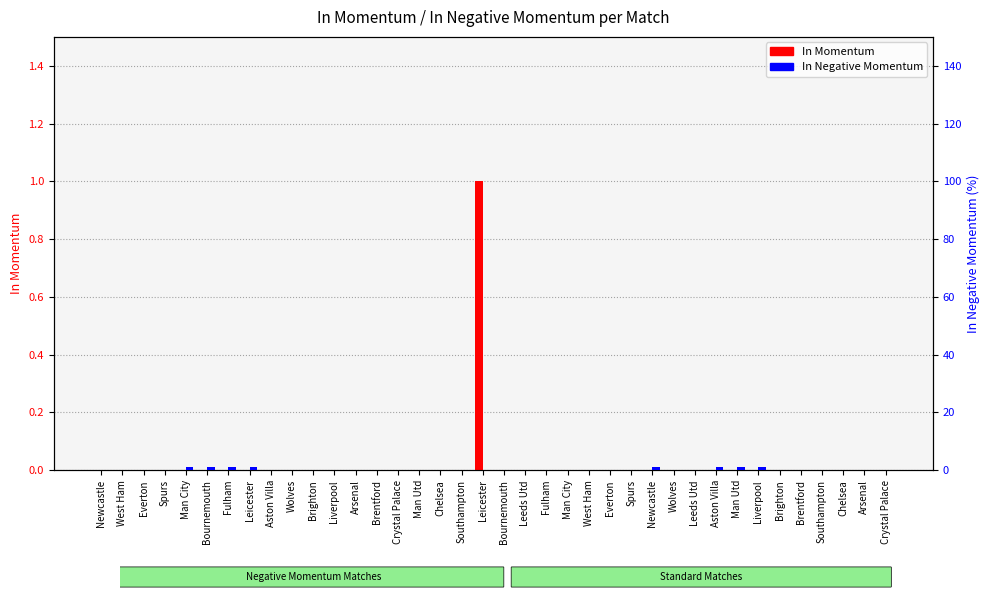

At which label is In Negative Momentum closest to 0?

Newcastle